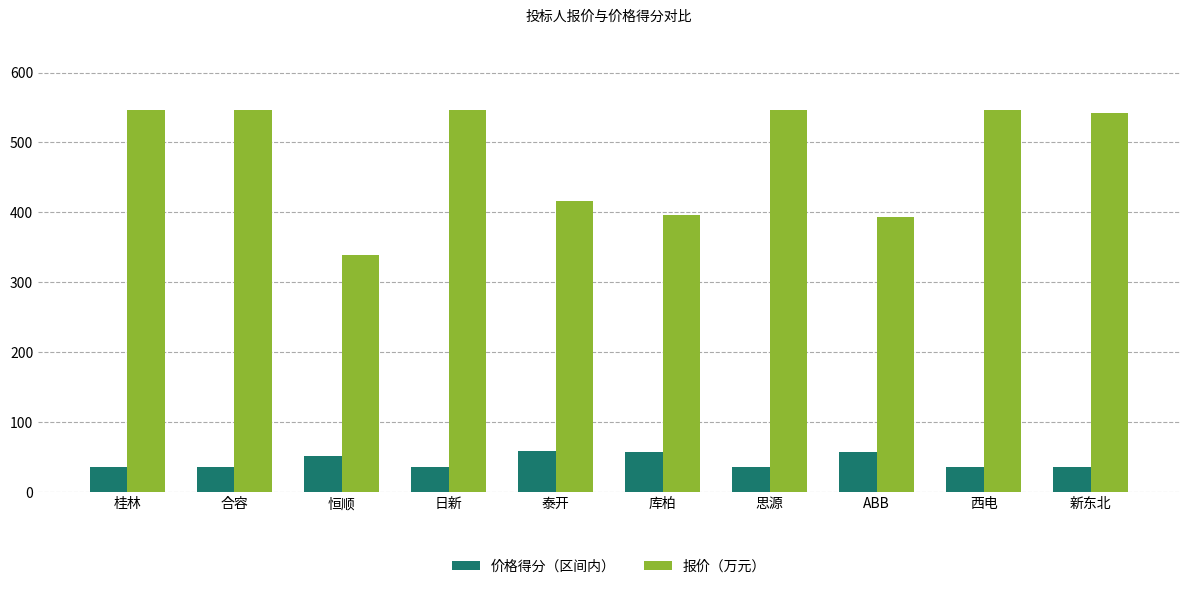

What is the greatest value displayed?

546.6